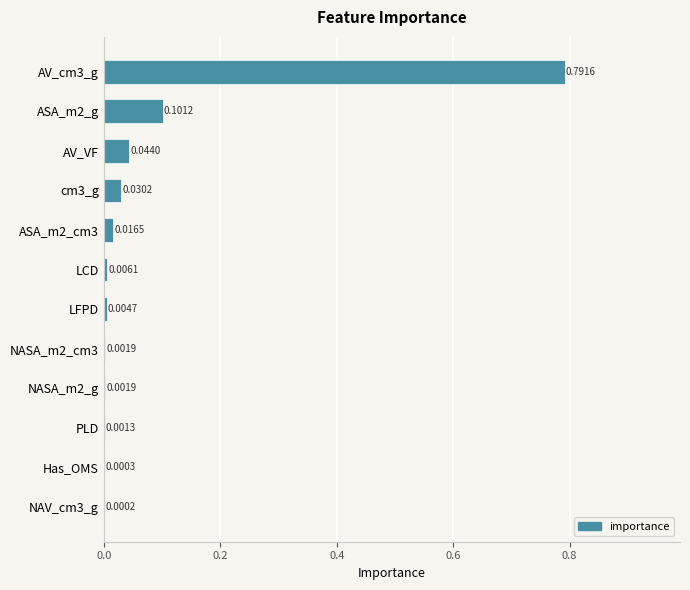

What is the sum of all values?

1.0